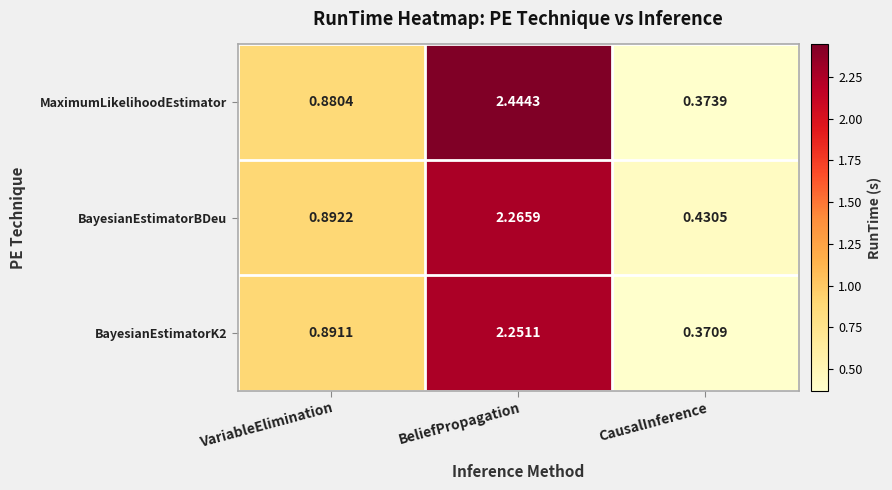

At how many categories does at least one series exceed 1?

1